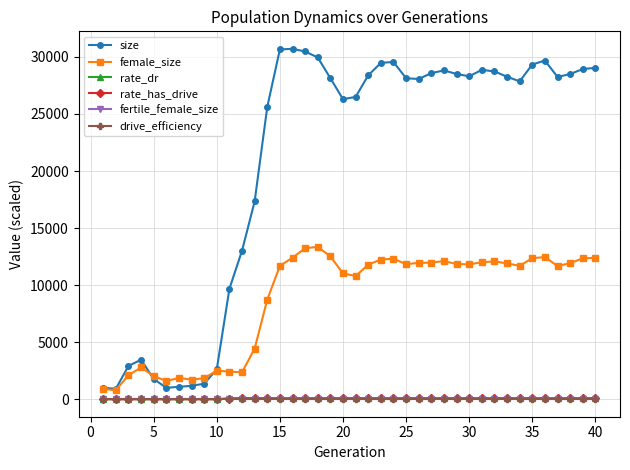

Which series has the largest total across all categories?

size